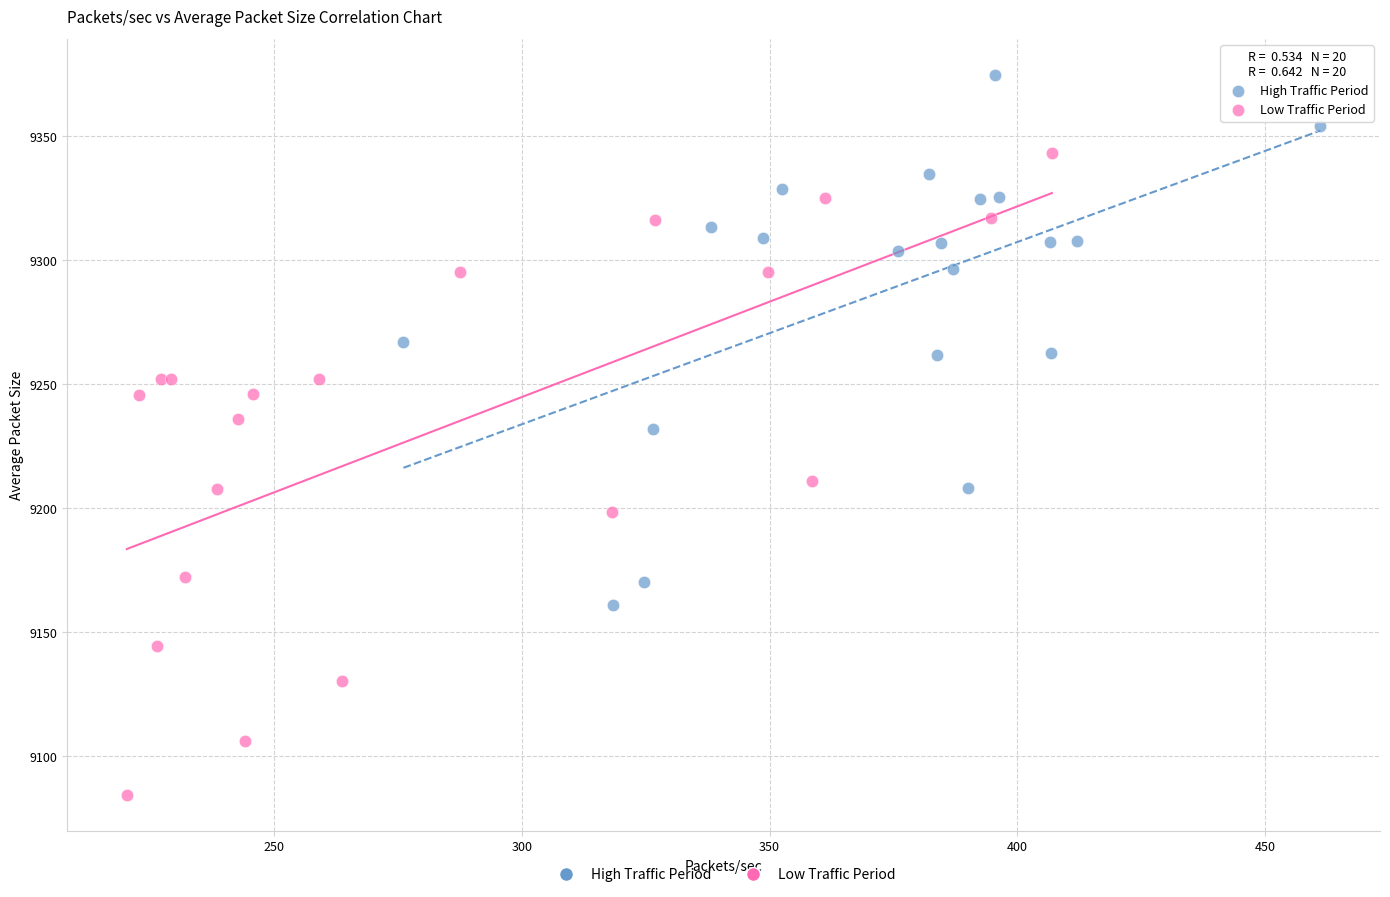

What are all the series names shown in the legend?

High Traffic Period, Low Traffic Period